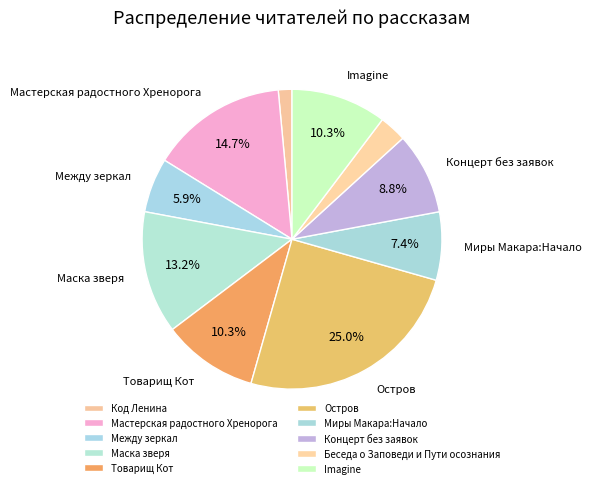

What is the ratio of the value at Миры Макара:Начало to the value at Остров?

0.3